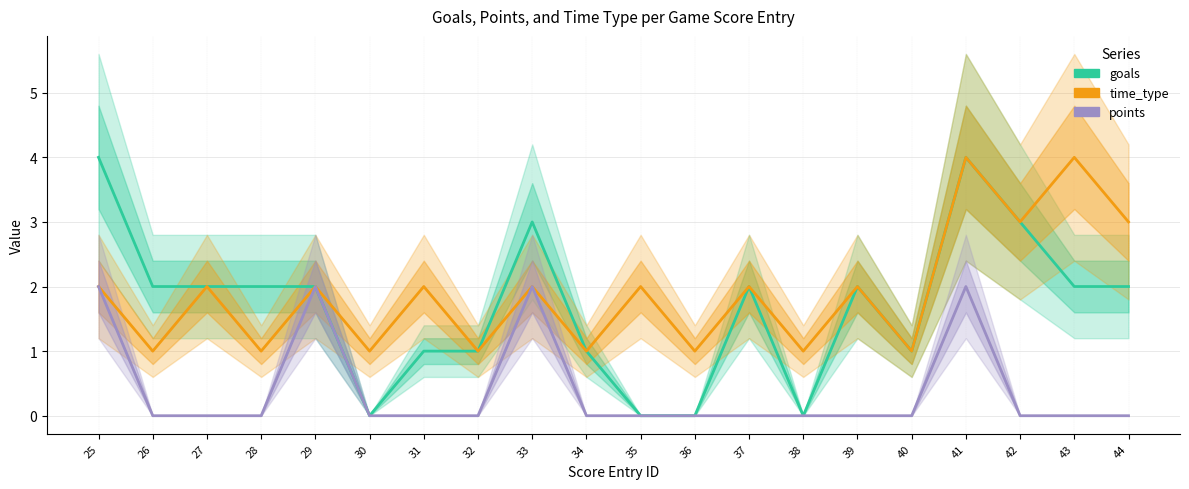

Reading left to right, extract all data points from this chart.

goals: 4	2	2	2	2	0	1	1	3	1	0	0	2	0	2	1	4	3	2	2
time_type: 2	1	2	1	2	1	2	1	2	1	2	1	2	1	2	1	4	3	4	3
points: 2	0	0	0	2	0	0	0	2	0	0	0	0	0	0	0	2	0	0	0